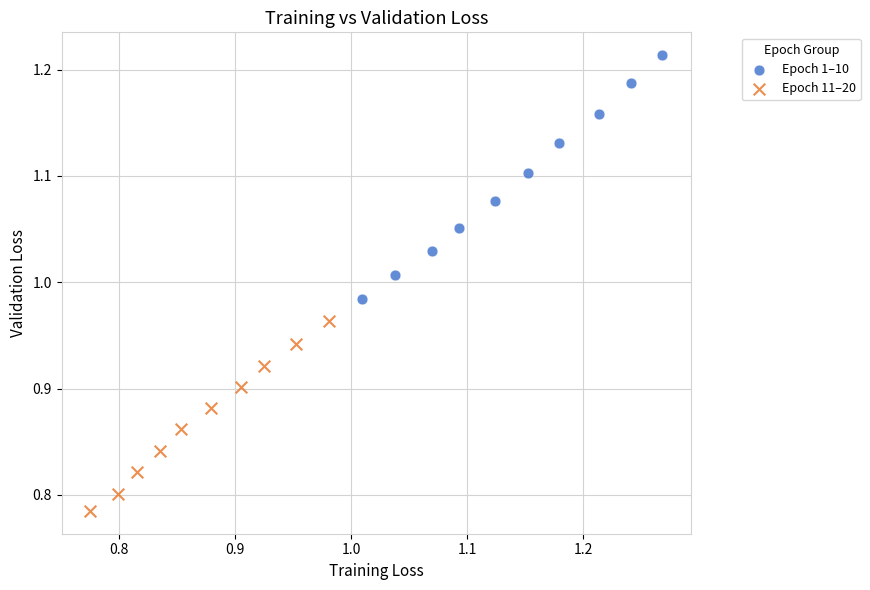

Which series reaches the minimum Y coordinate?

Epoch 11–20